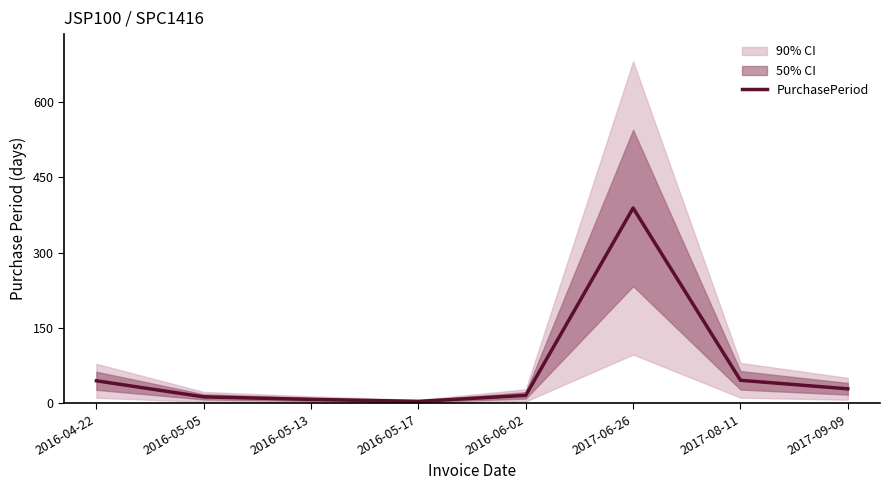

Rank the categories by value from lowest to highest.

2016-05-17, 2016-05-13, 2016-05-05, 2016-06-02, 2017-09-09, 2016-04-22, 2017-08-11, 2017-06-26